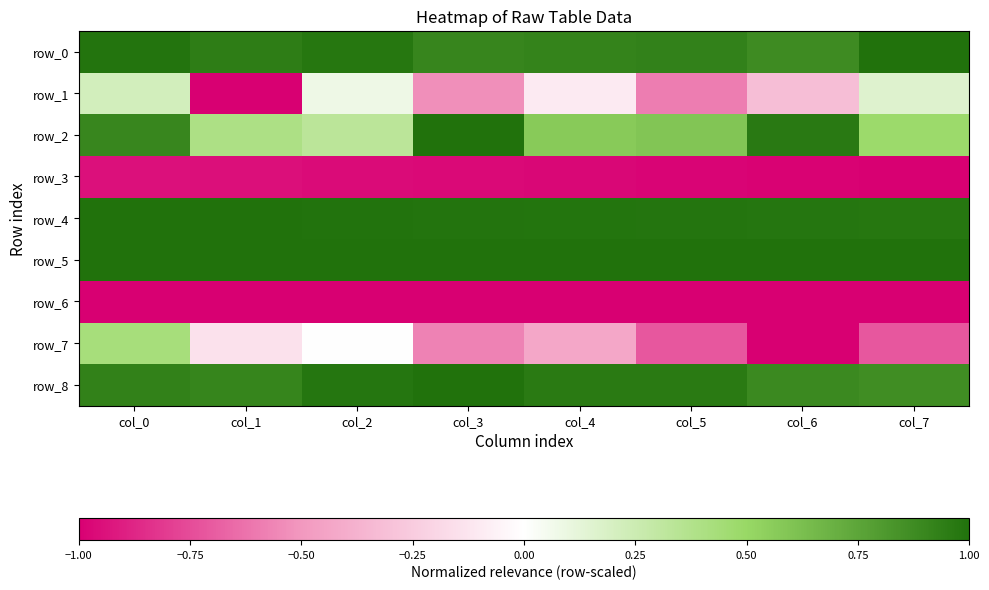

At which label does row_8 reach its peak?

col_3